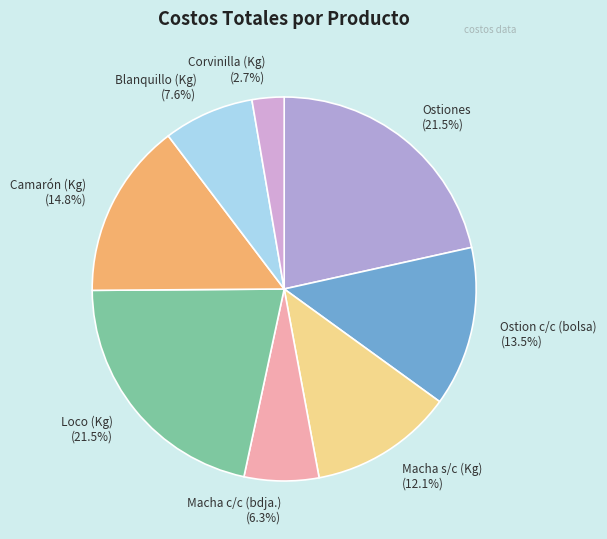

Is there any slice that represents more than half of the pie?

No